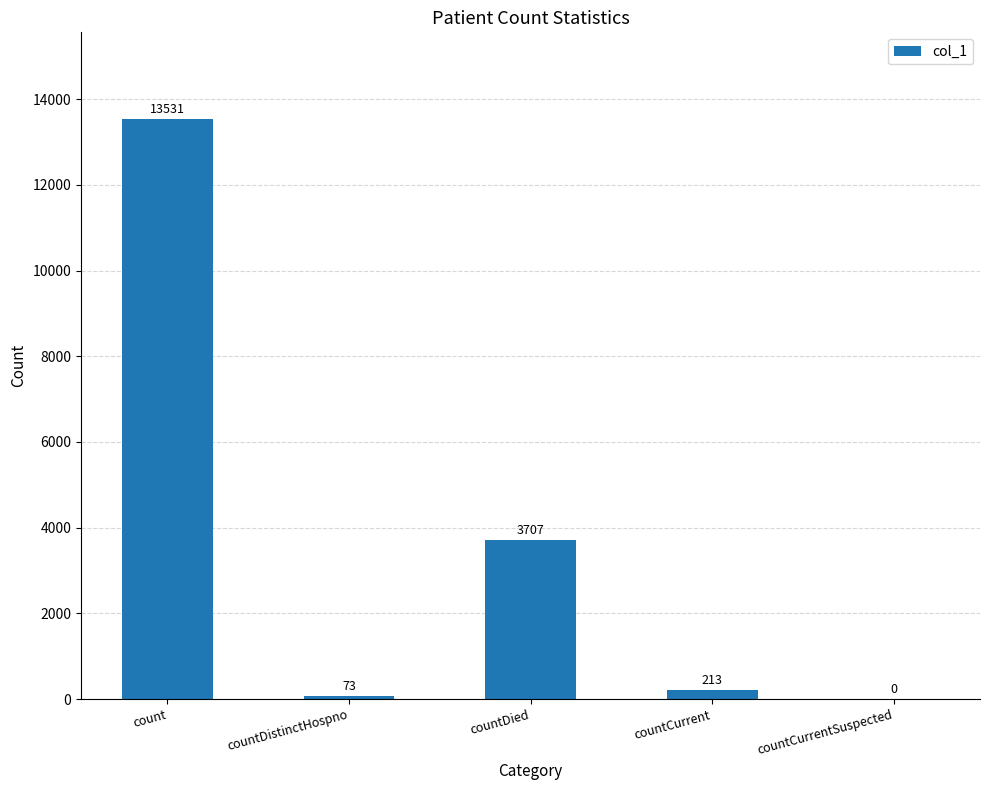

At which label is the value closest to 6765?

countDied